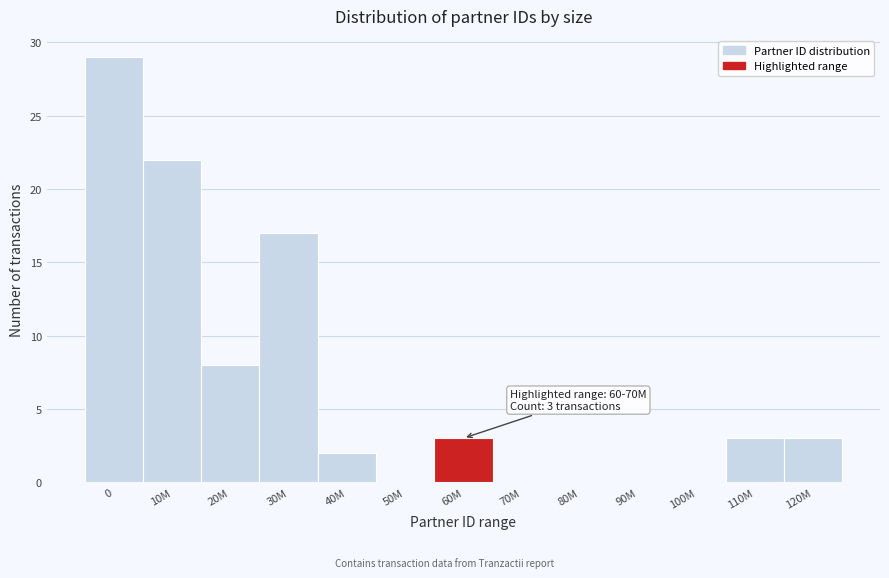

Reading left to right, transcribe all the data shown in this chart.

0=29	10M=22	20M=8	30M=17	40M=2	50M=0	60M=3	70M=0	80M=0	90M=0	100M=0	110M=3	120M=3